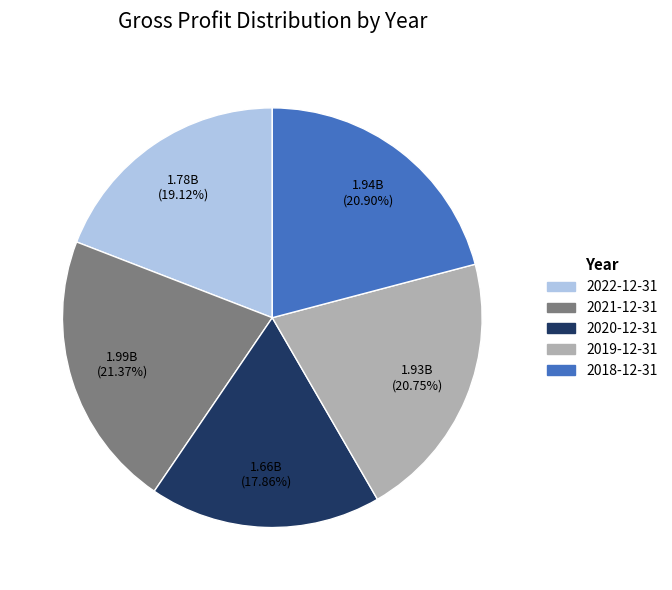

Is it true that 2020-12-31 is 18% of the pie?

True